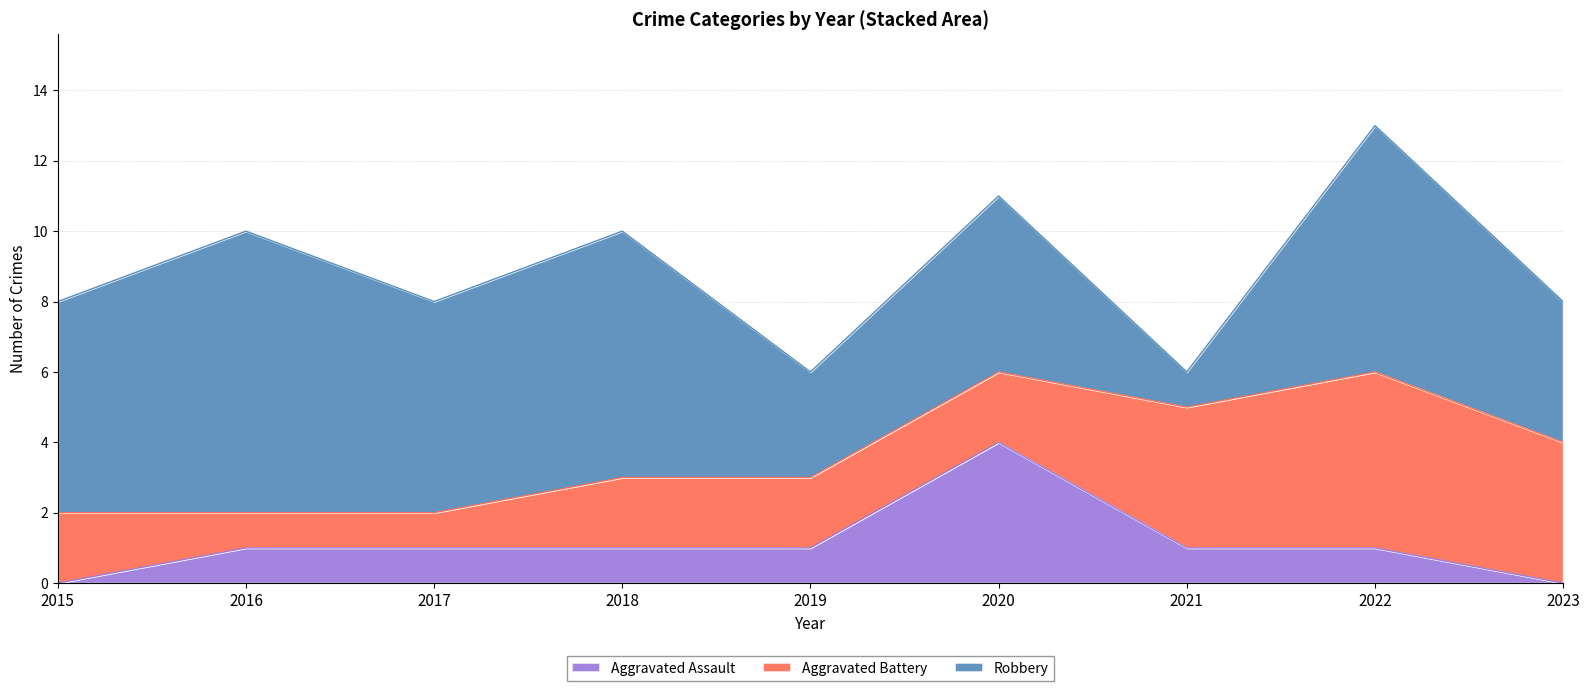

Which series has the largest total across all categories?

Robbery